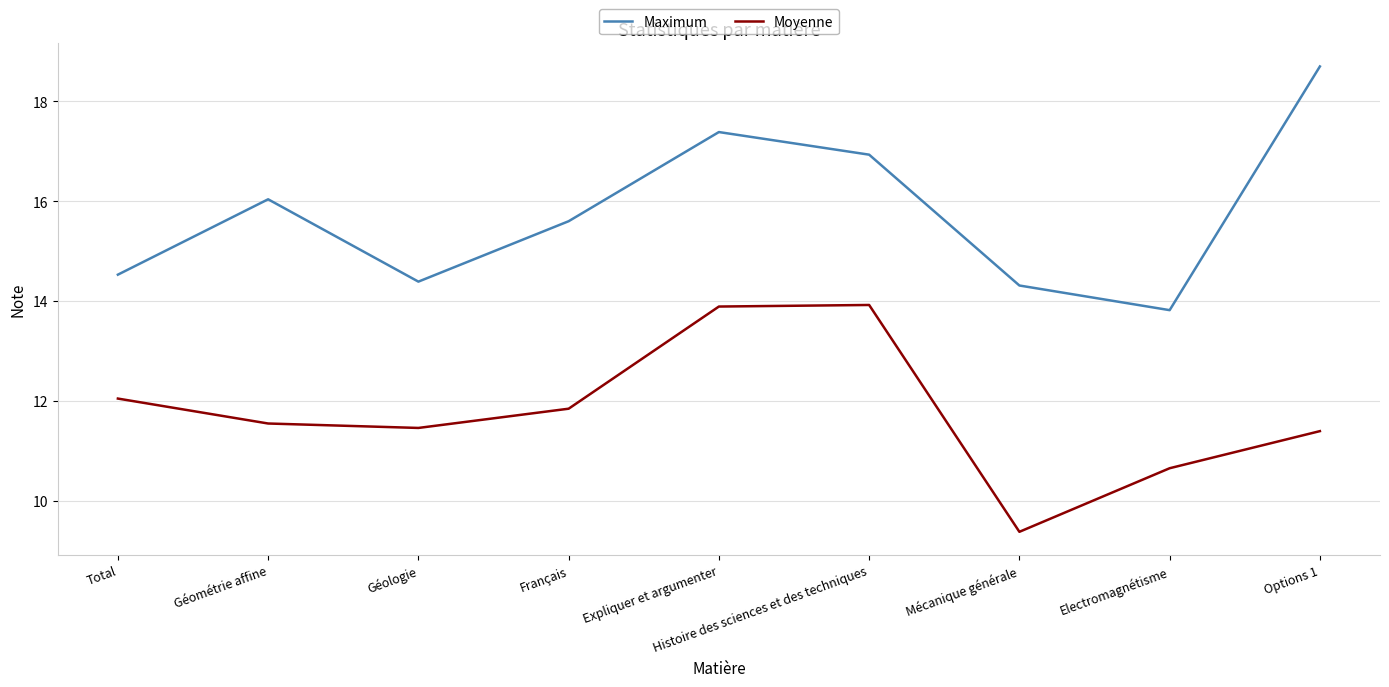

What position from the left is Français?

4